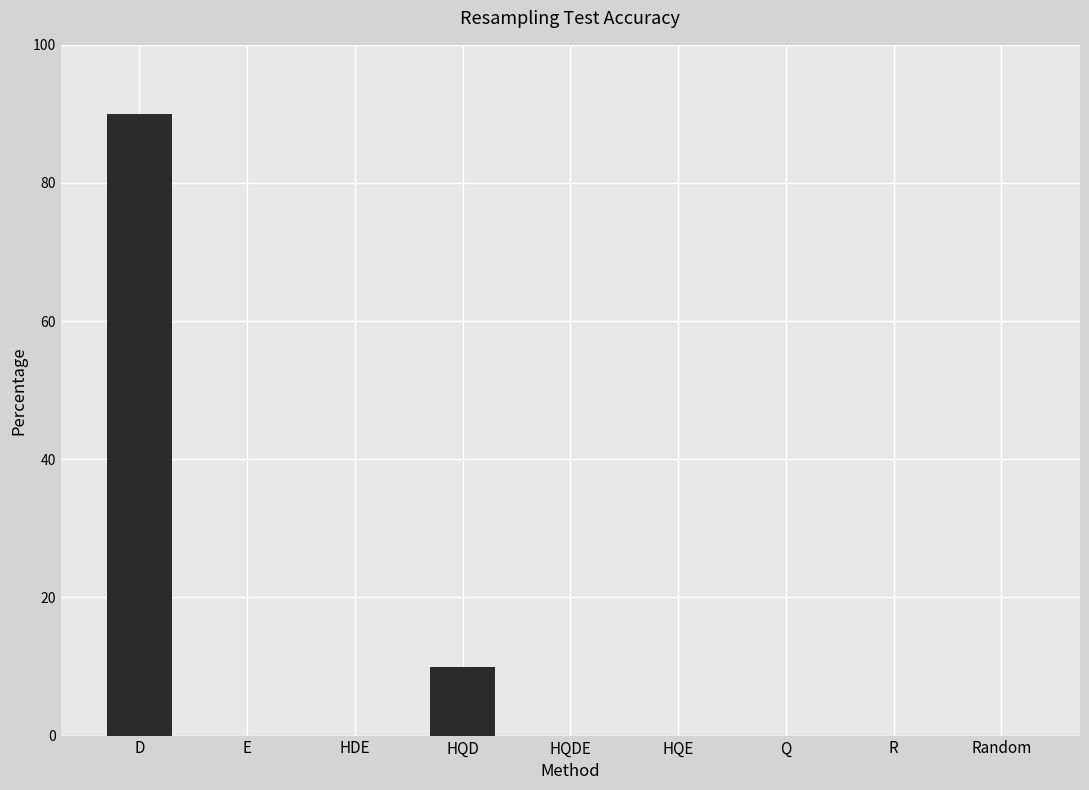

Reading left to right, extract all data points from this chart.

D=90	E=0	HDE=0	HQD=10	HQDE=0	HQE=0	Q=0	R=0	Random=0